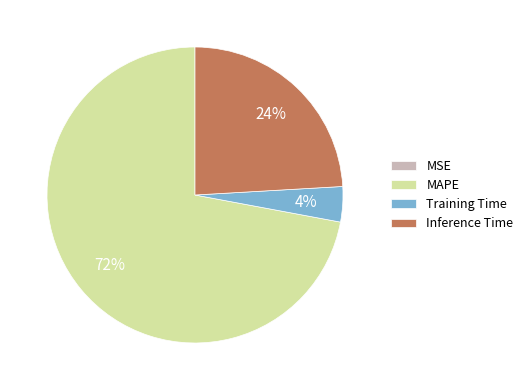

What is the largest slice in the pie chart?

MAPE